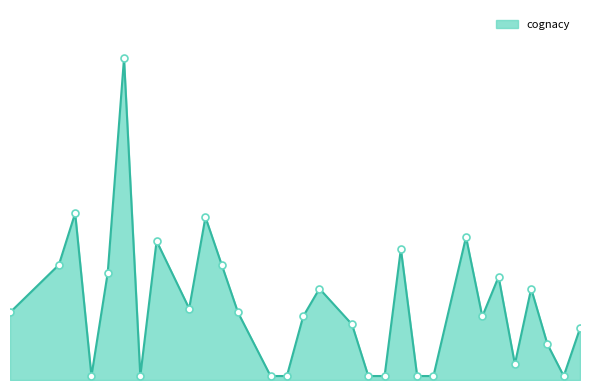

Does the chart have visible grid lines?

No